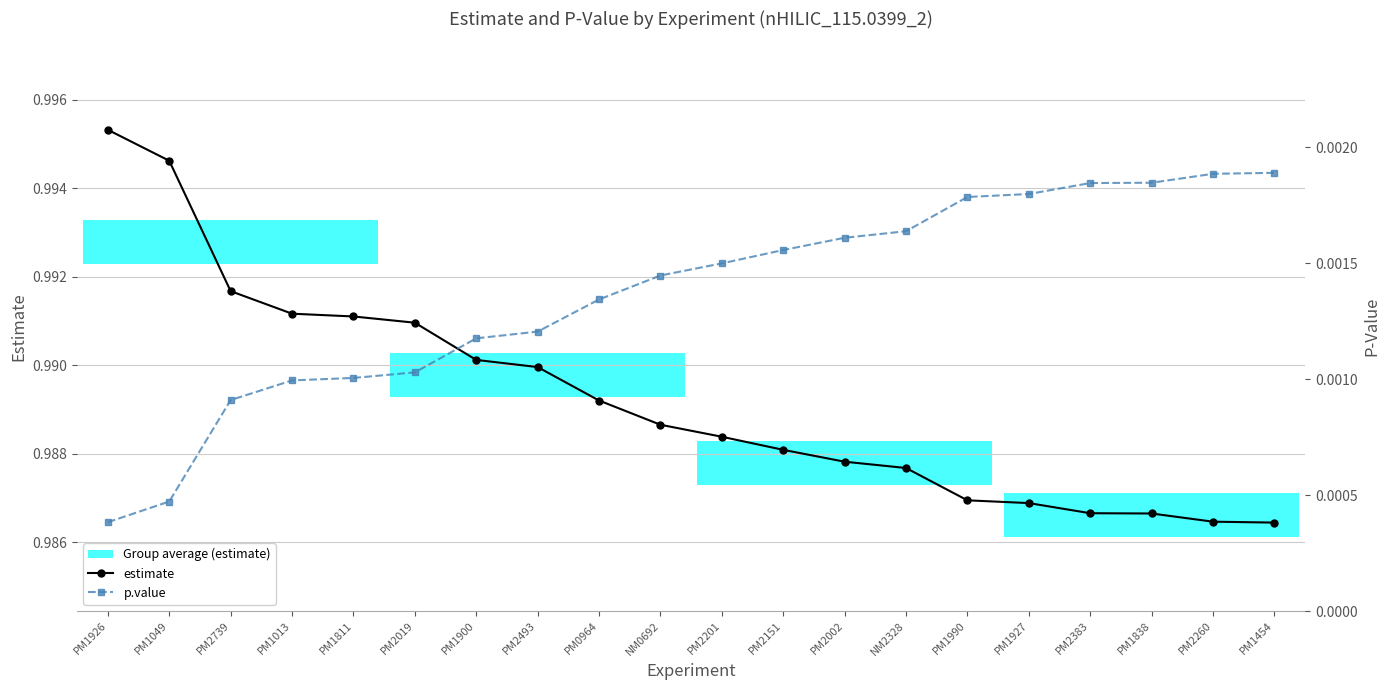

List the series in order of their overall mean, lowest first.

p.value, estimate